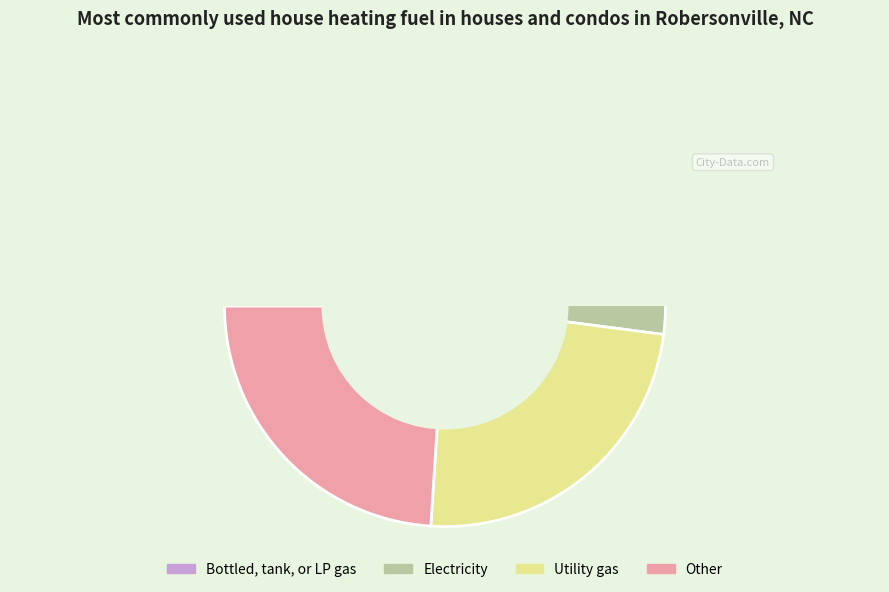

How much of the chart is everything except 1?

71.1%